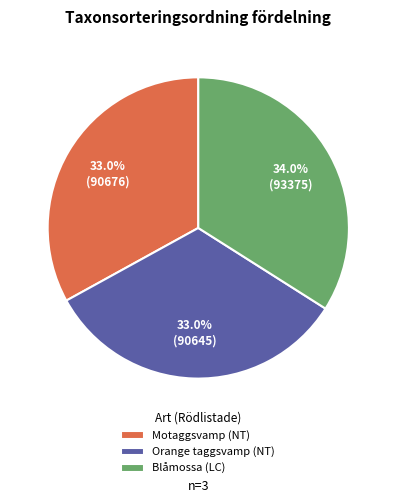

To the nearest percent, what is the combined percentage of Blåmossa (LC) and Orange taggsvamp (NT)?

67%